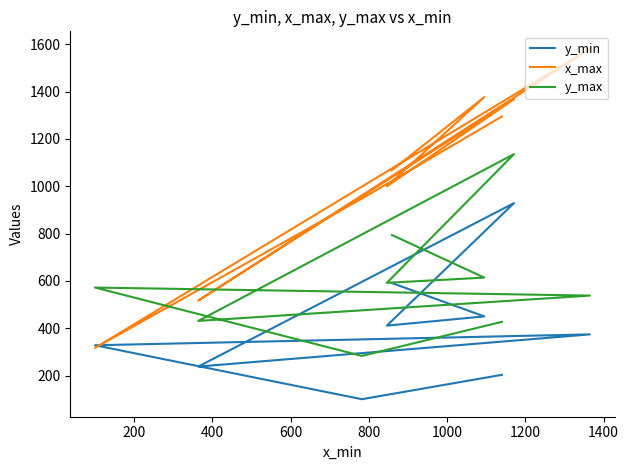

What is the sum of the y_min values at 1000 and 600?

1303